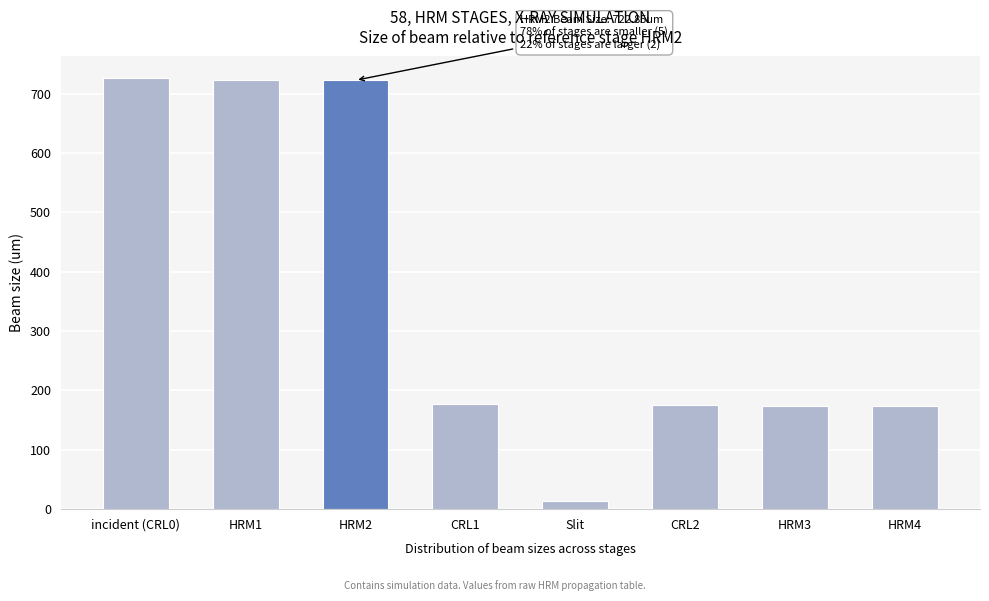

What is the value of the 6th bar from the left?

175.2